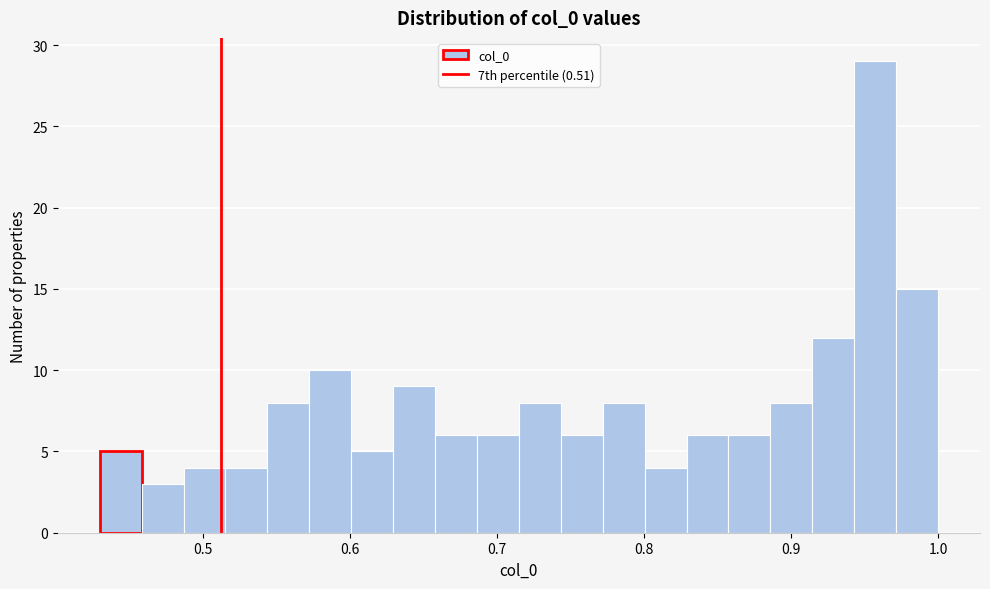

Around what value on the x-axis is the tallest bar? Give the approximate position of its centre, as read against the axis.

0.96